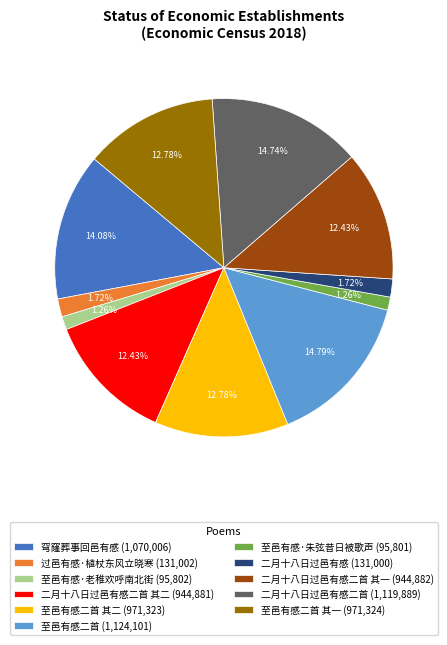

What is the ratio of the value at 二月十八日过邑有感二首 (1,119,889) to the value at 至邑有感二首 其二 (971,323)?

1.2